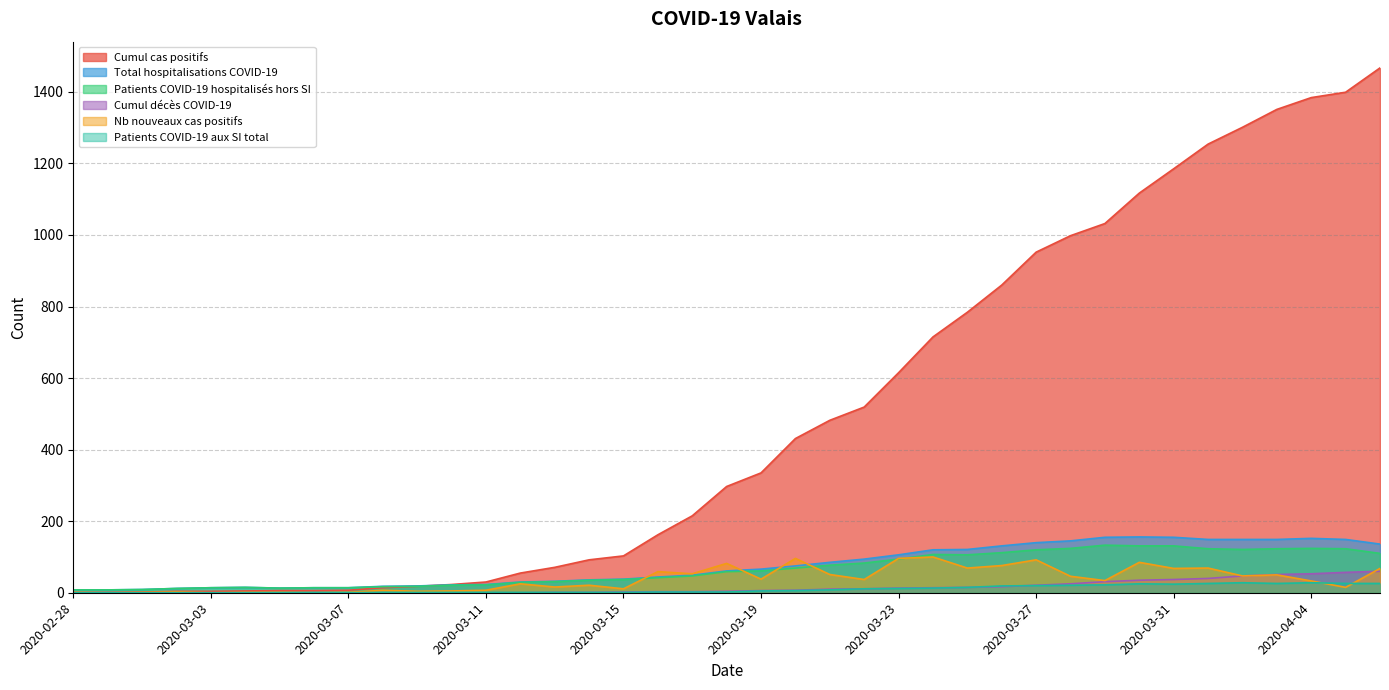

True or false: Total hospitalisations COVID-19 and Patients COVID-19 hospitalisés hors SI intersect in this chart.

False